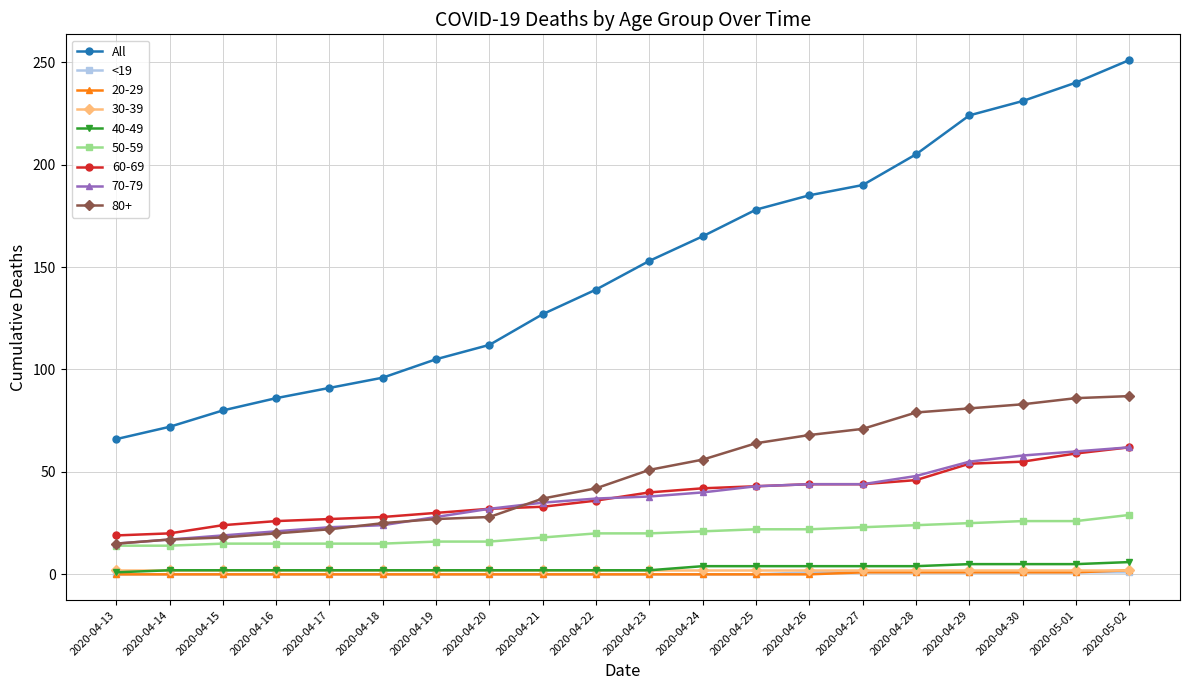

What is the greatest value displayed?

251